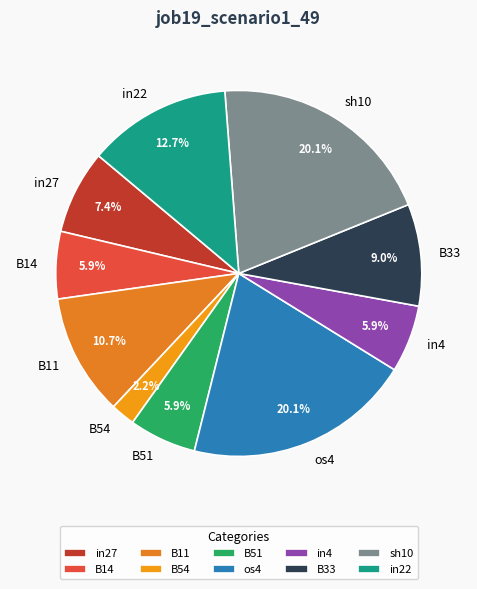

The B33 slice represents 20% of the pie. True or false?

False